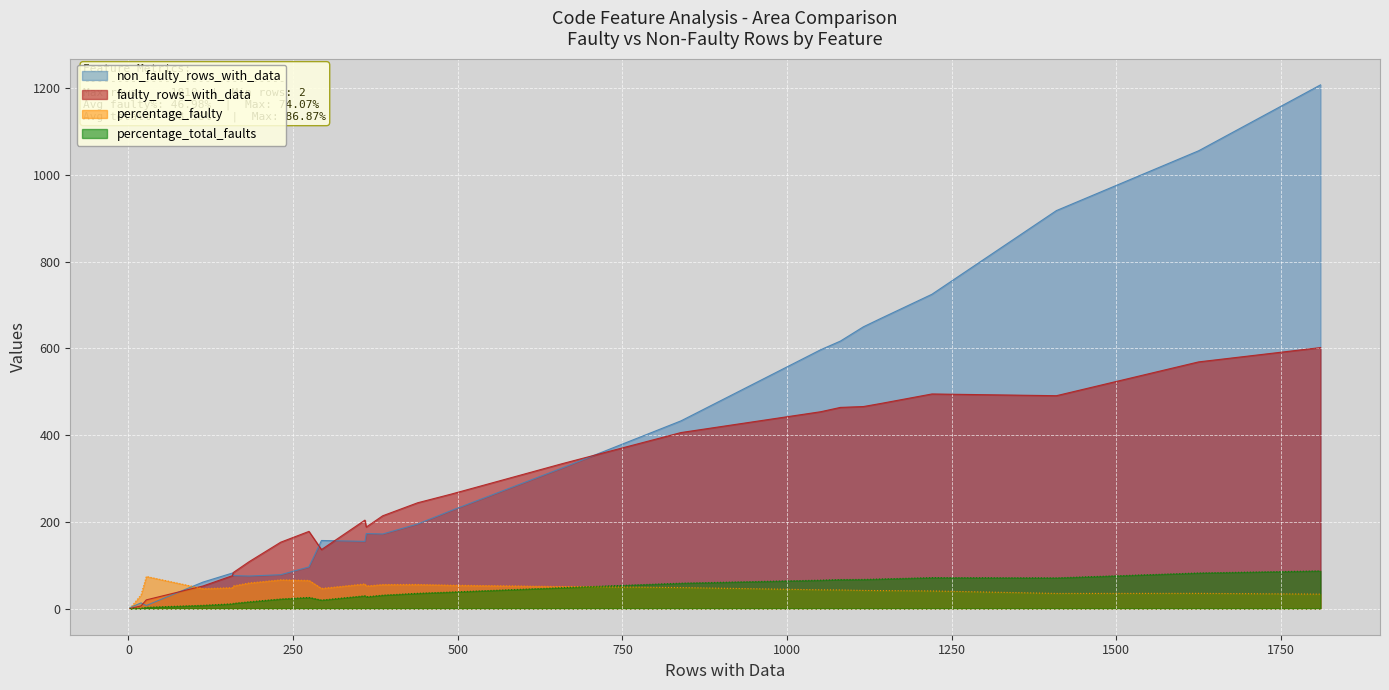

List the series in order of their peak value, highest first.

non_faulty_rows_with_data, faulty_rows_with_data, percentage_total_faults, percentage_faulty